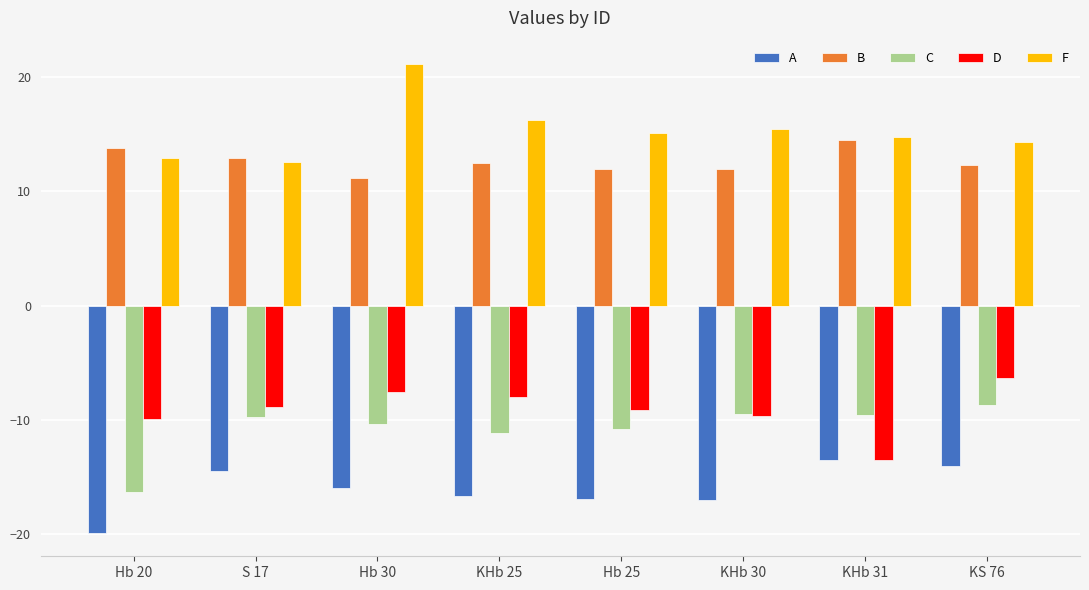

What is the label of the 1st bar from the right?

KS 76